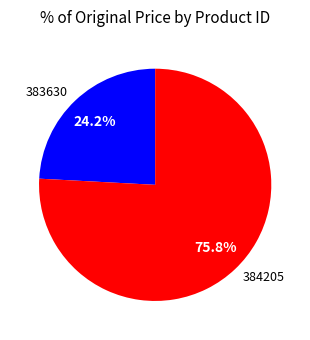

True or false: 384205 accounts for 81% of the total.

False